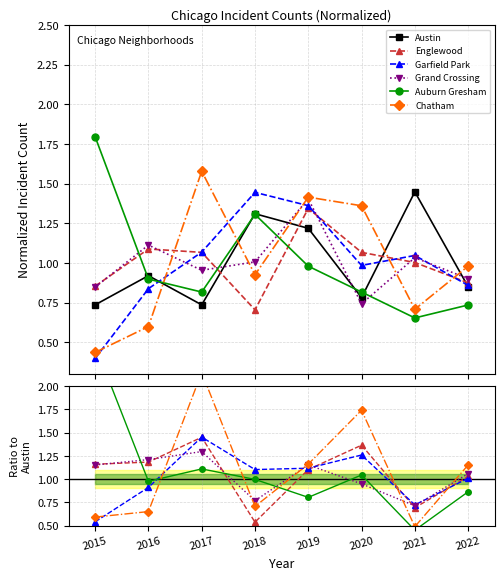

The value of Austin at 2019 is 1.2. True or false?

True